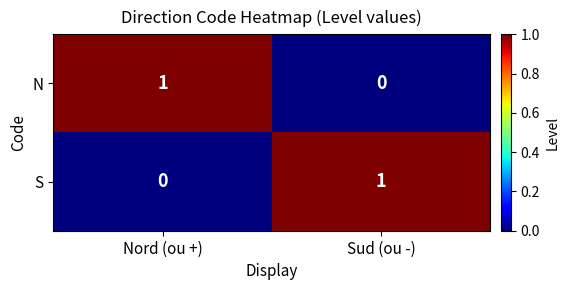

Is it true that S equals 0 at Nord (ou +)?

True